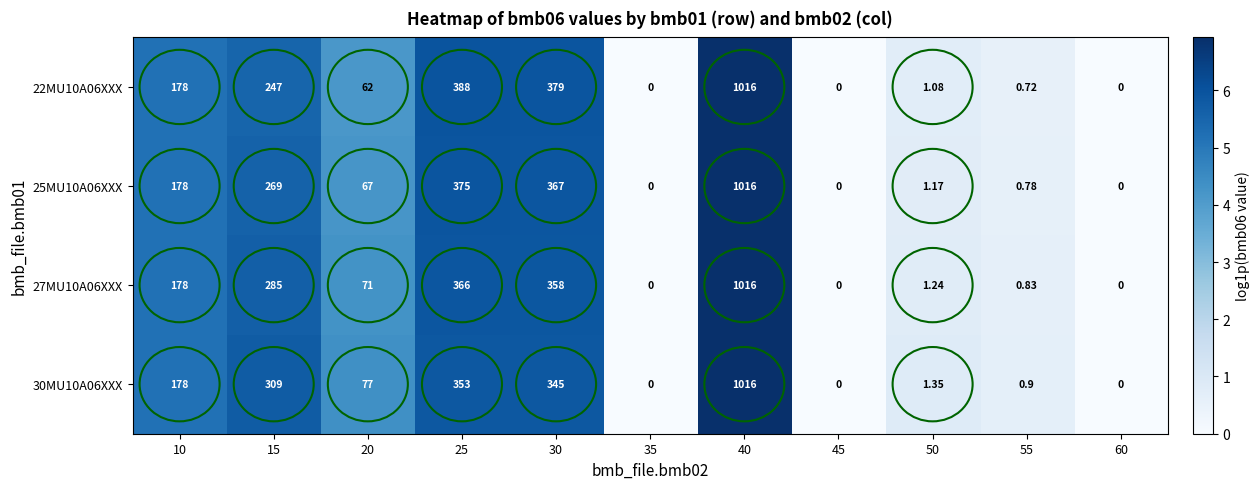

Is the value of 30MU10A06XXX at 30 greater than the value of 25MU10A06XXX at 55?

Yes